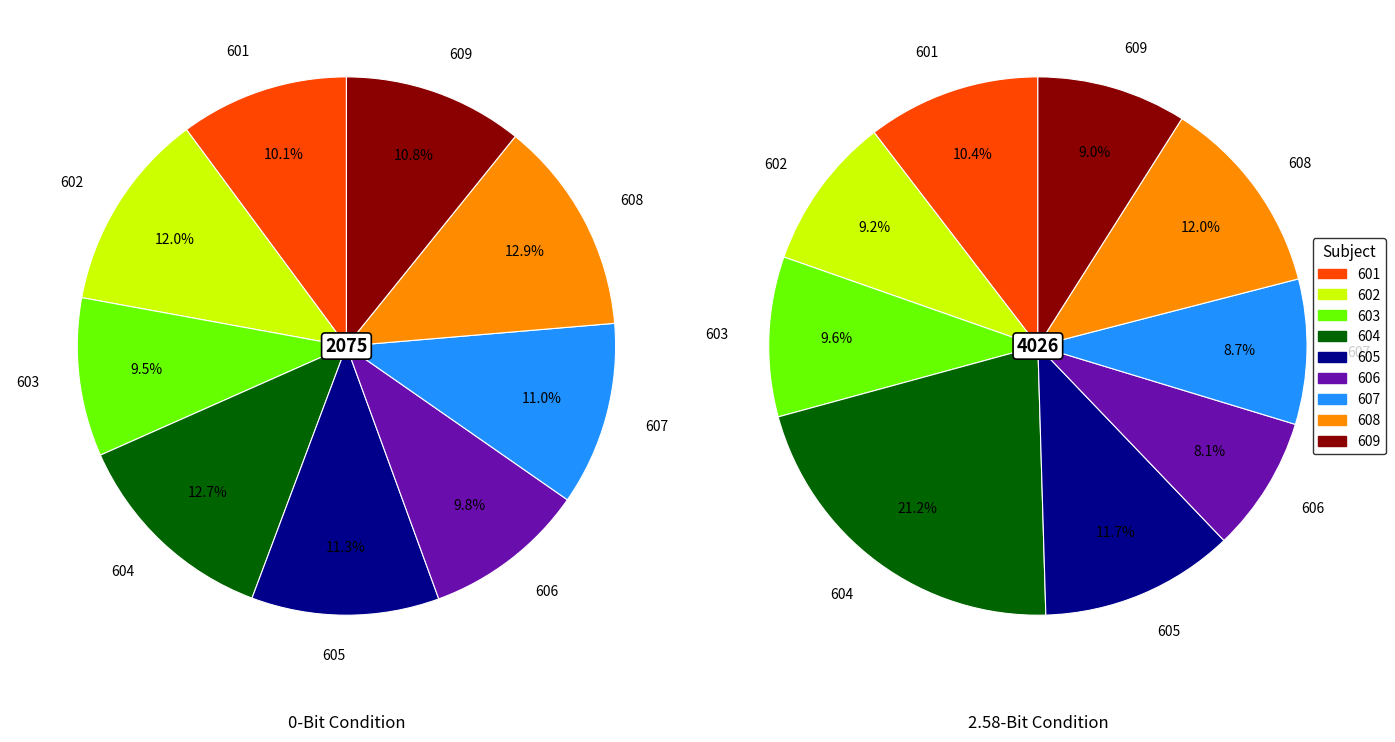

True or false: 607 accounts for 9% of the total.

True